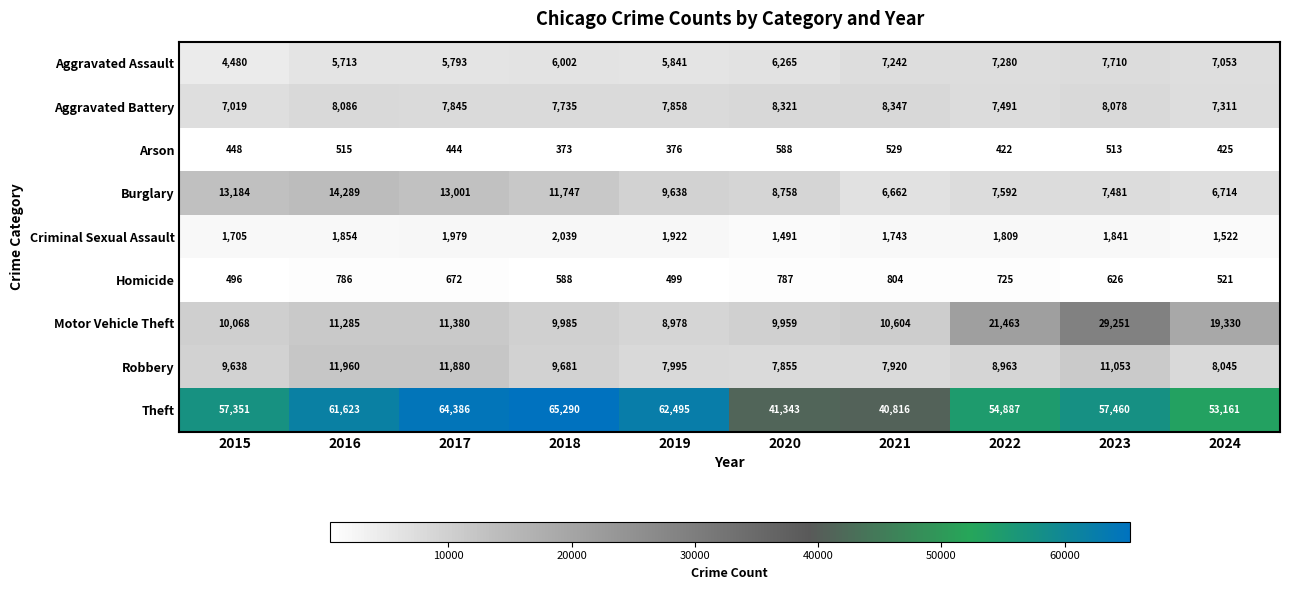

Is it true that Homicide equals 1191 at 2016?

False